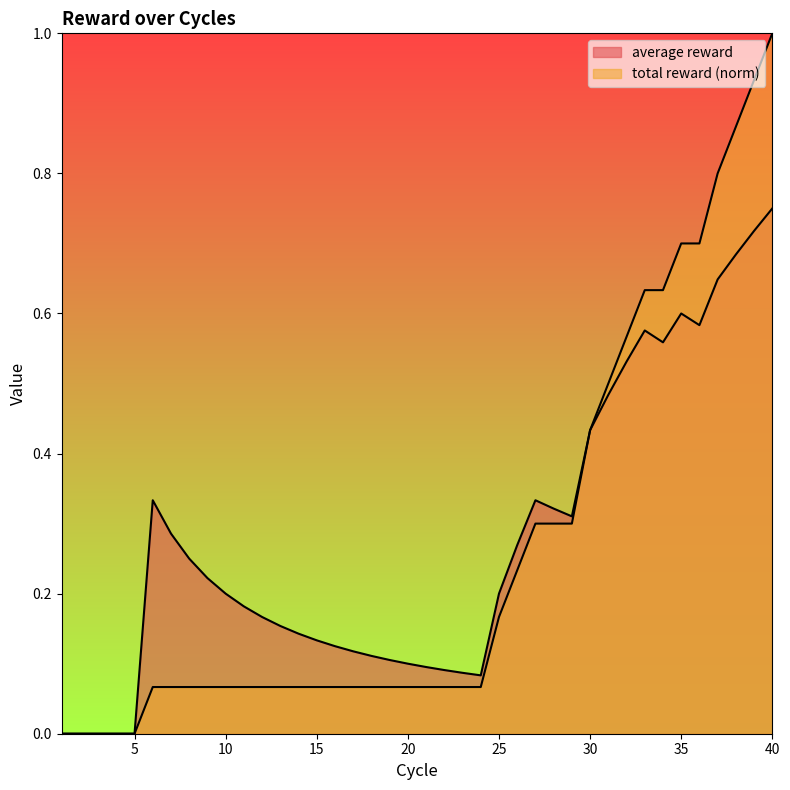

What is the total value across all series at 16?

0.2